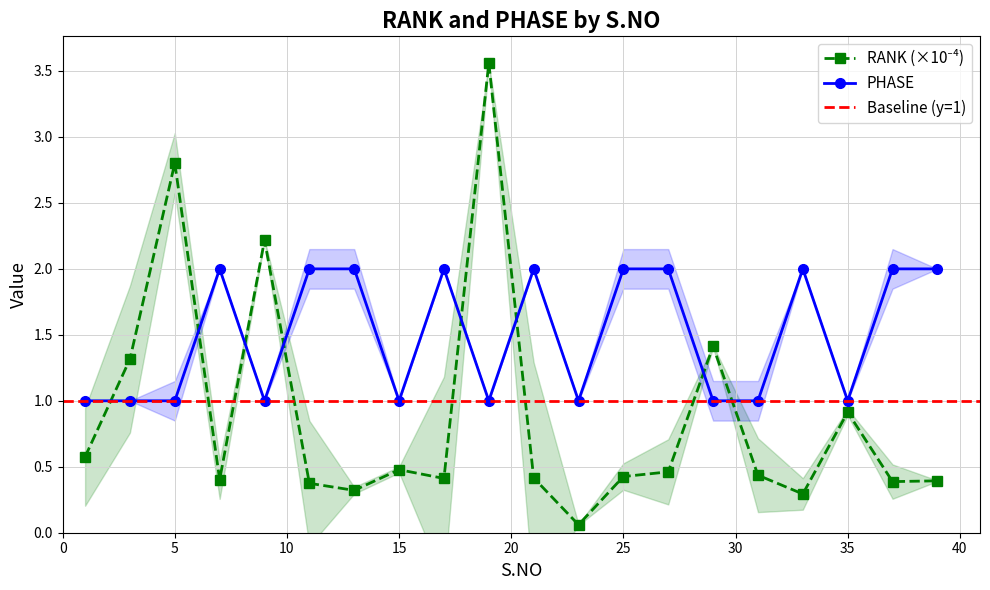

Is the value of RANK at 31 greater than the value of PHASE at 23?

No